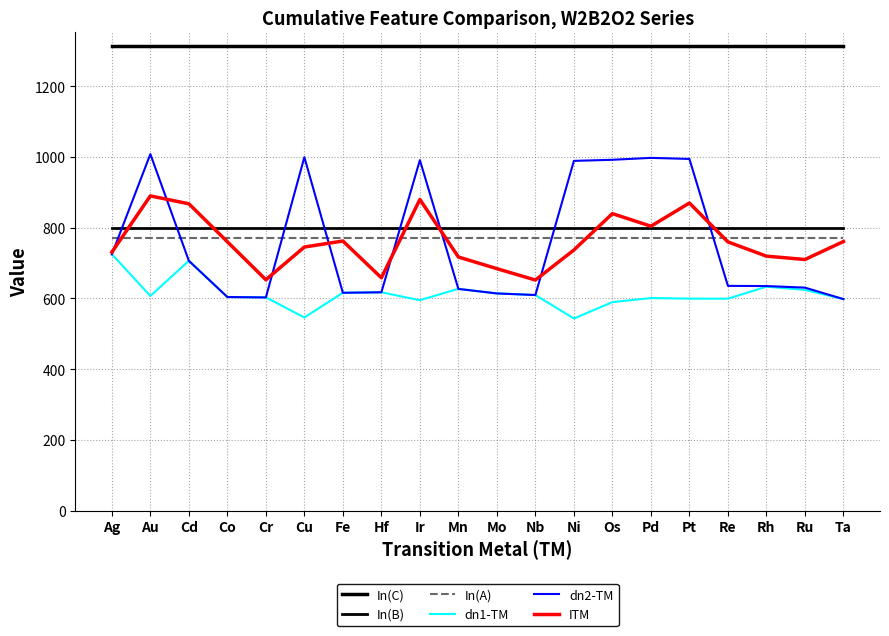

Does the chart display data point markers on the line(s)?

No